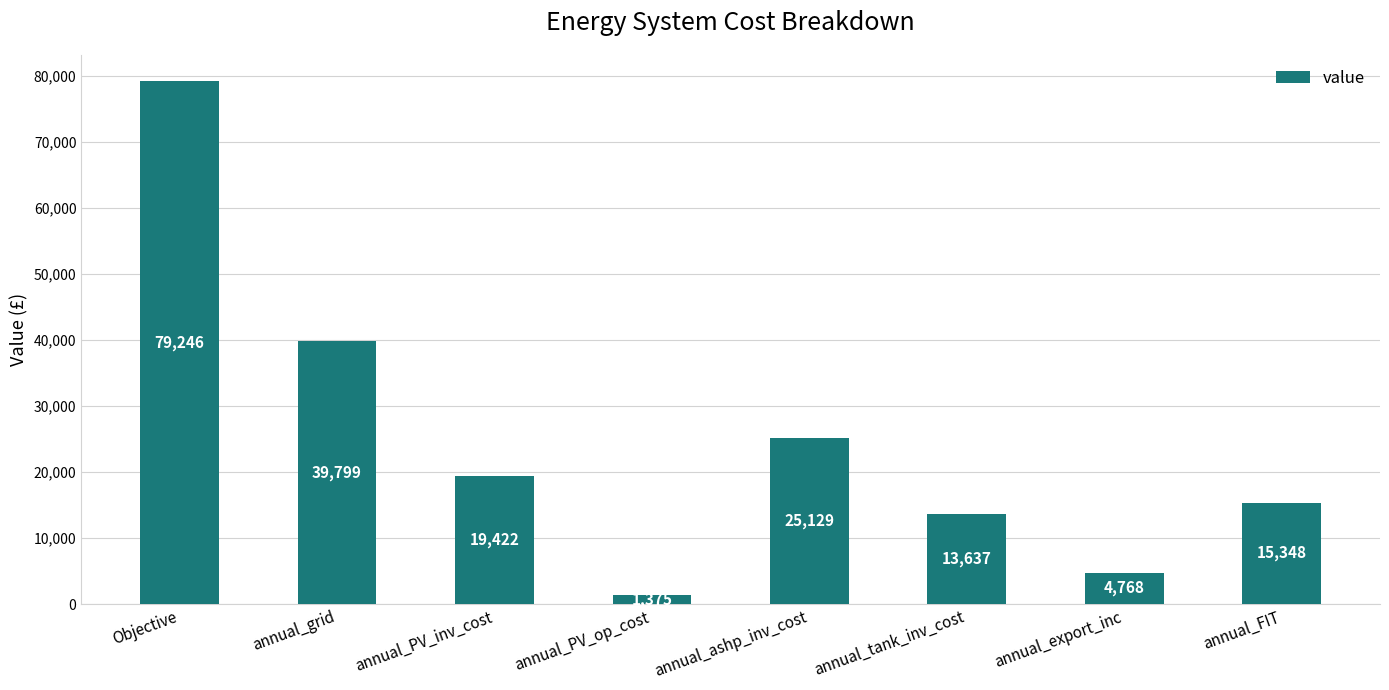

Between annual_FIT and annual_ashp_inv_cost, which is larger?

annual_ashp_inv_cost